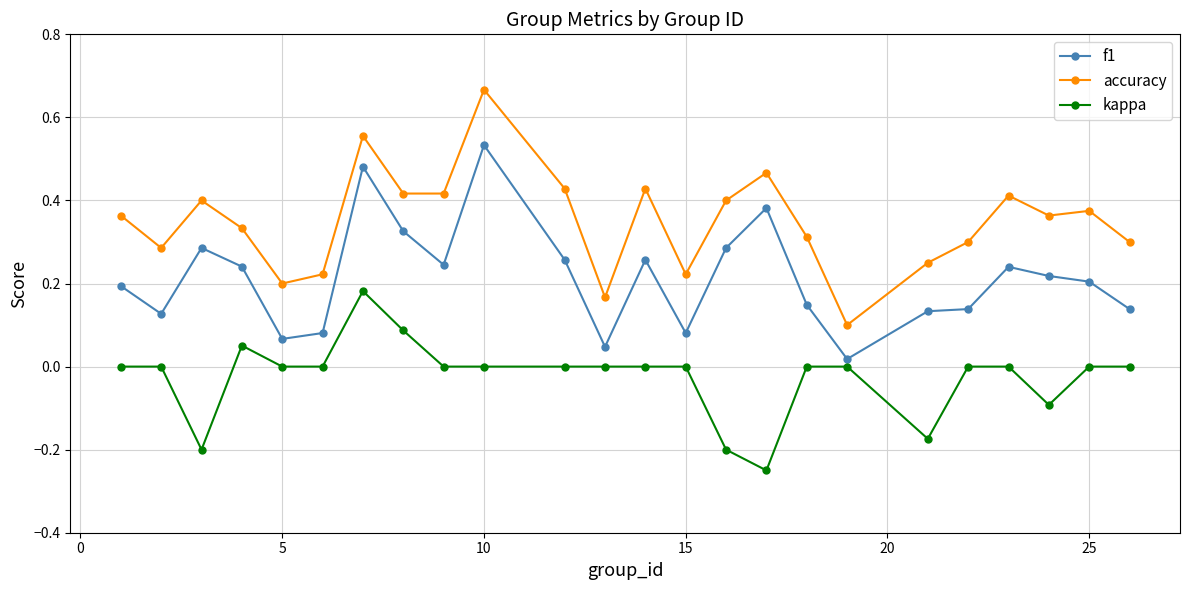

Which series has the largest total across all categories?

accuracy